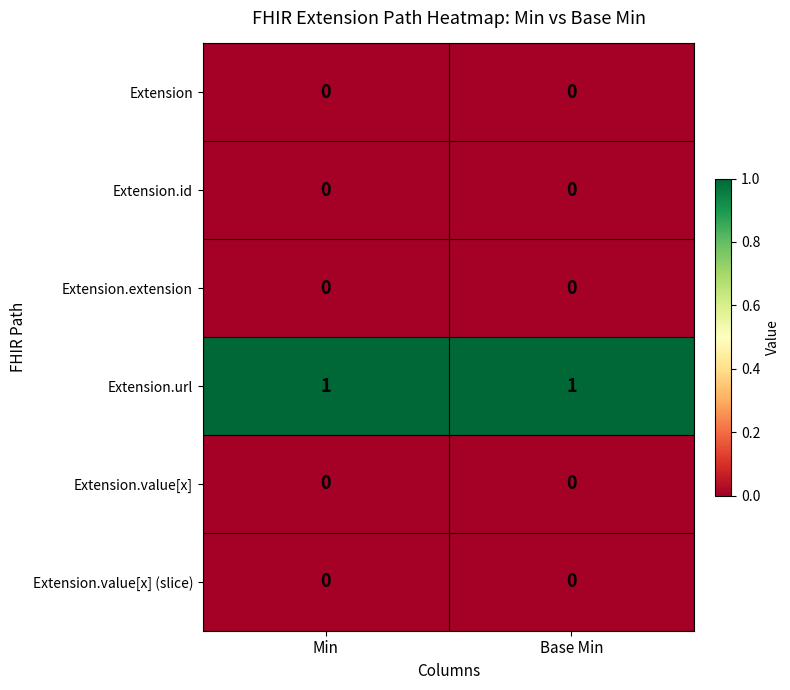

Is the value of Extension.id at Min greater than the value of Extension.url at Min?

No